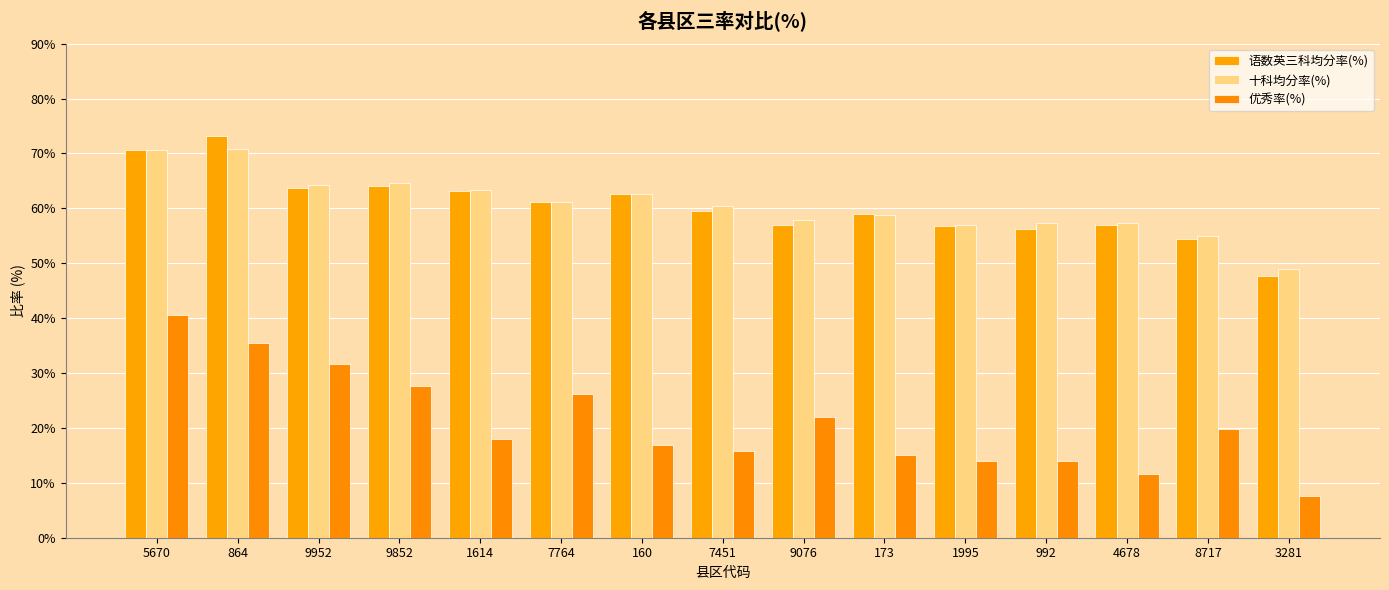

How many series are shown in this chart?

3